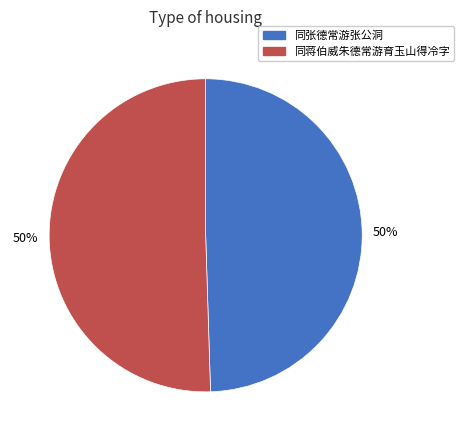

Combined, do 同蒋伯威朱德常游育玉山得冷字 and 同张德常游张公洞 account for over 50%?

Yes